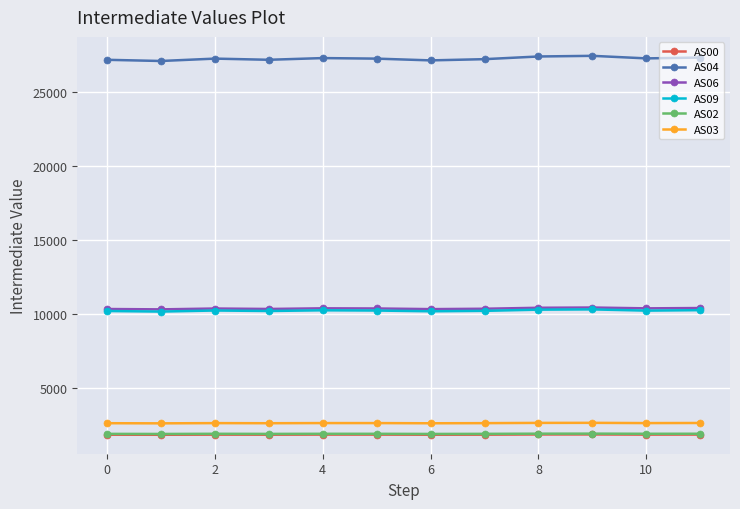

What is the minimum value for AS00?

1803